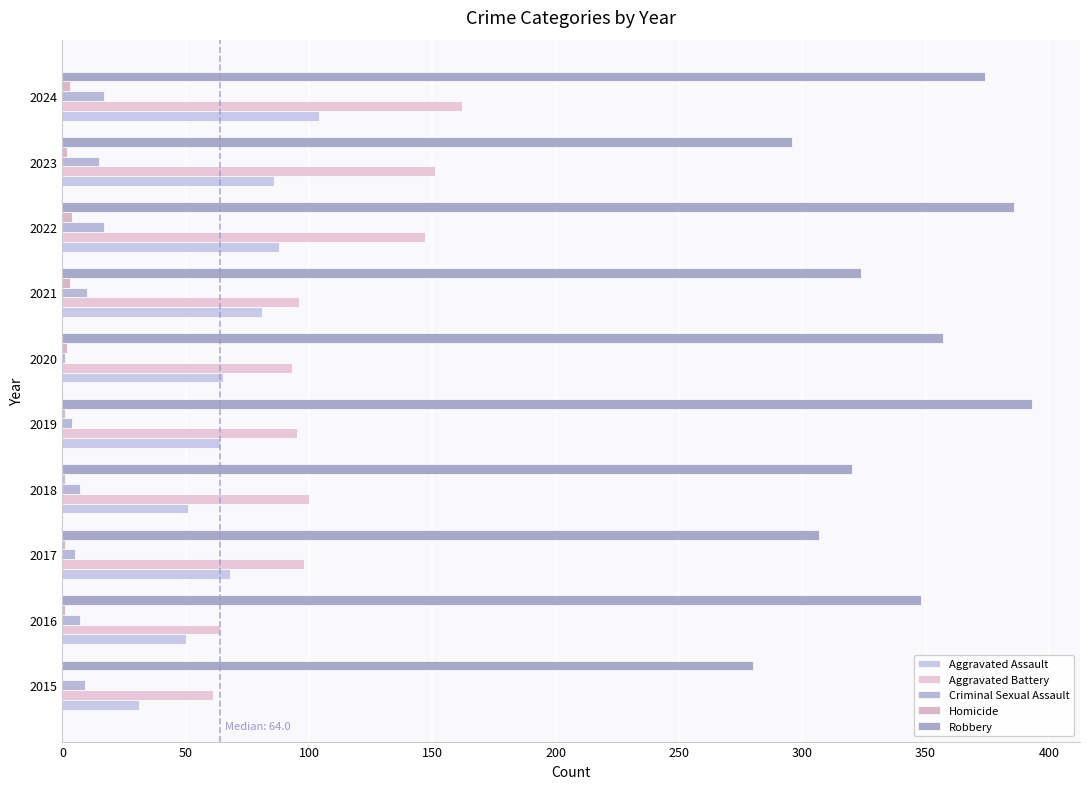

What is the difference between the maximum and minimum values in the Robbery series?

113